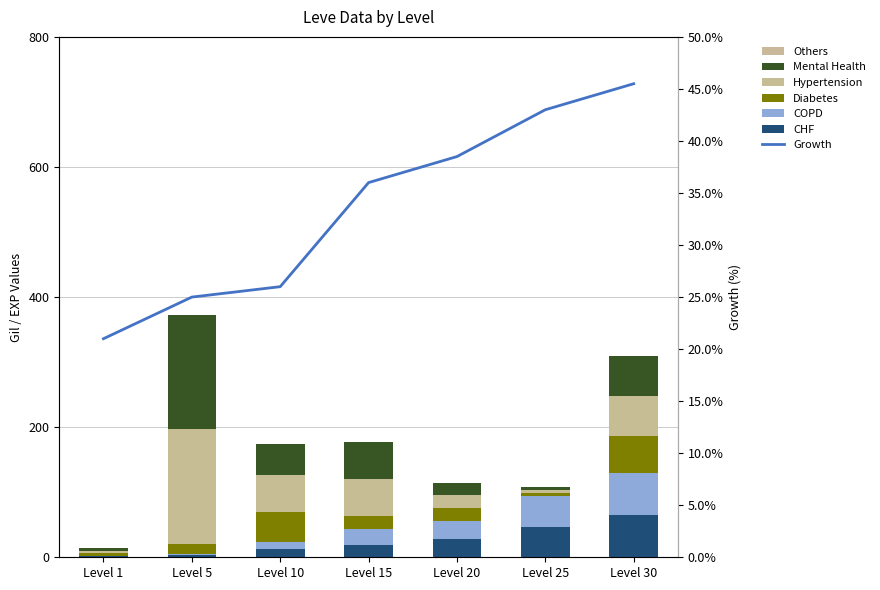

Are the bars horizontal?

No